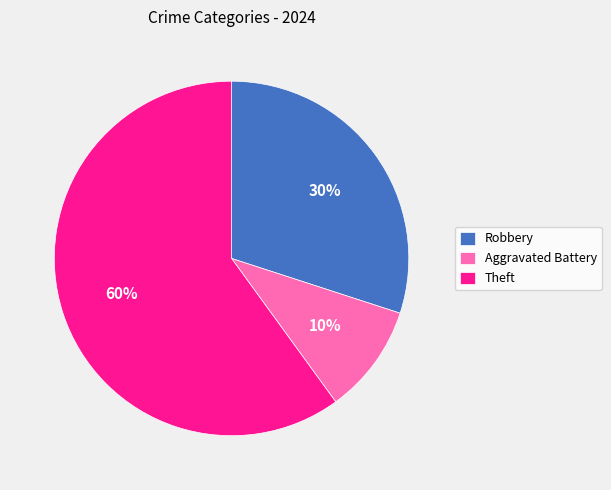

How many slices are in this pie chart?

3